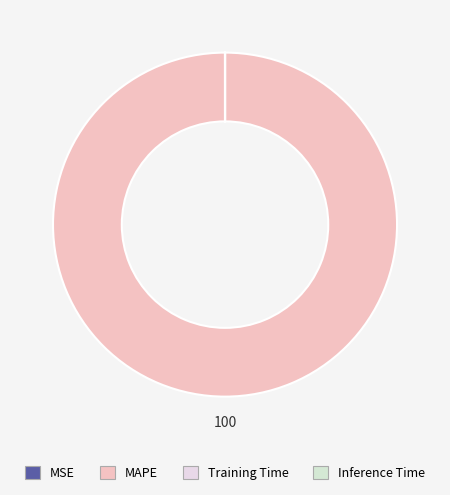

What is the largest slice in the pie chart?

MAPE